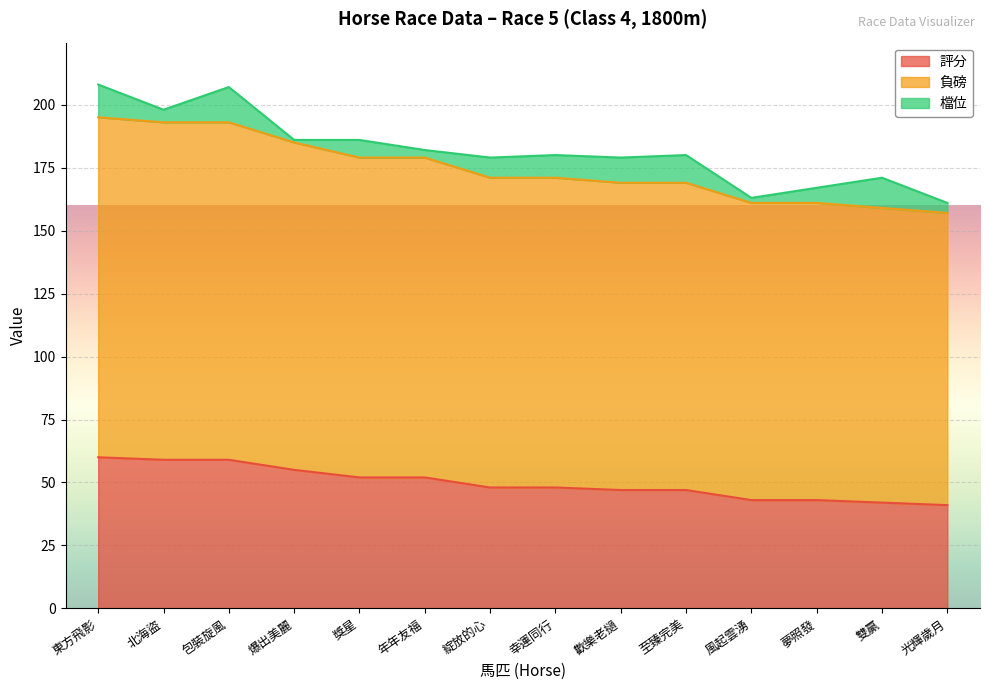

What is the value of the 評分 point at the 10th from the left?

47